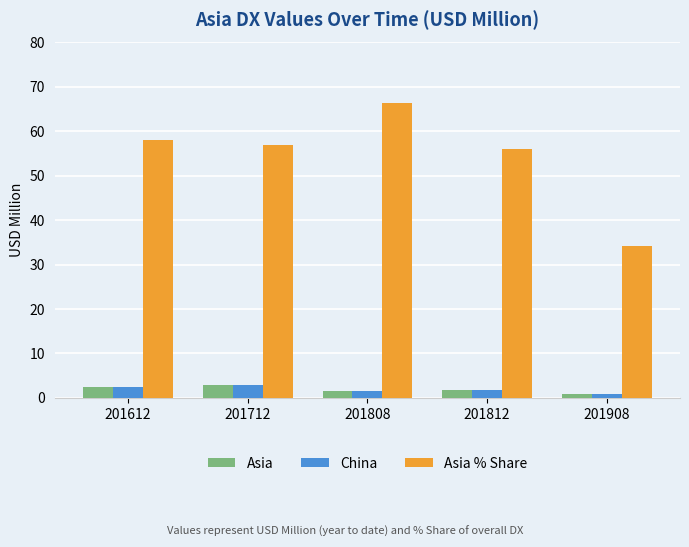

What is the difference between the second highest and second lowest values in the Asia series?

0.9